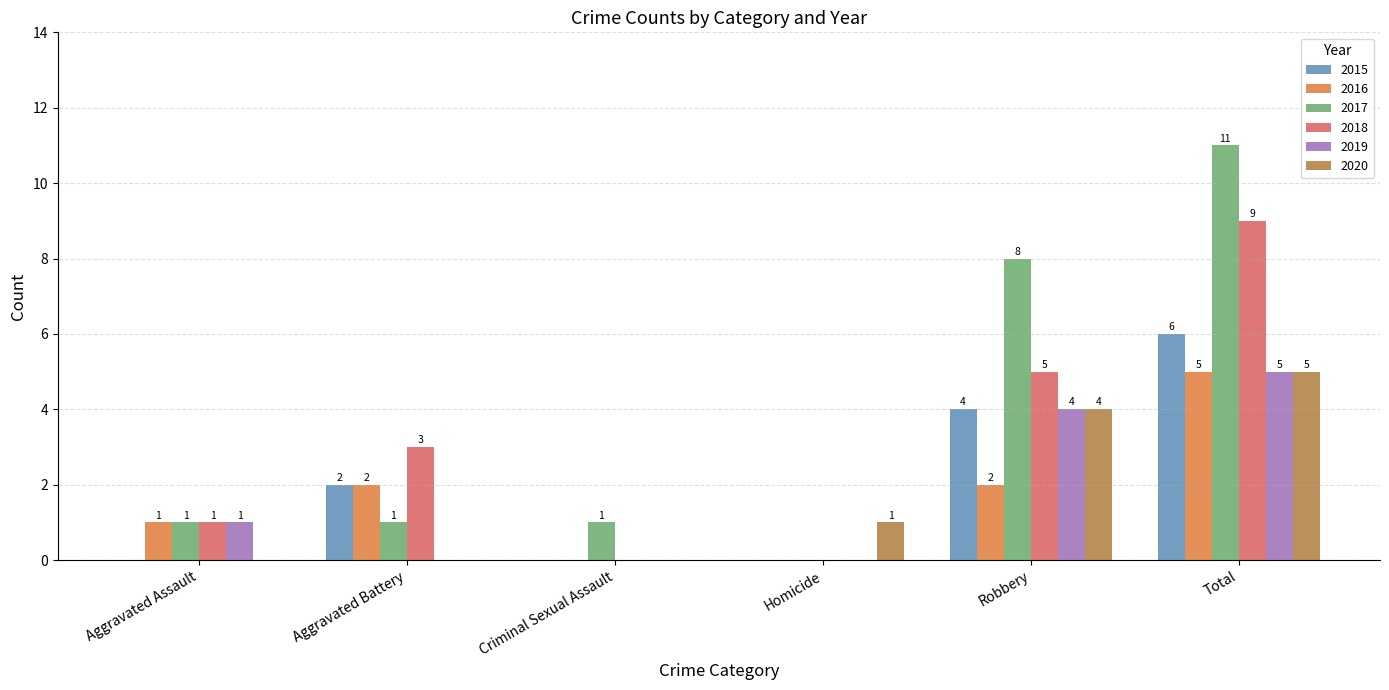

Is the value of 2015 at Robbery greater than the value of 2016 at Aggravated Battery?

Yes